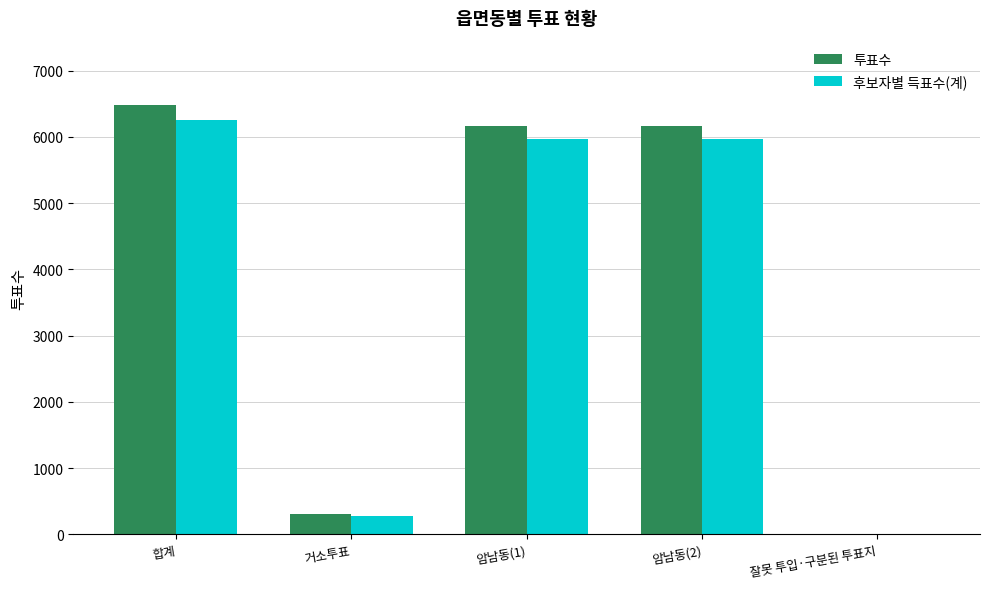

Which category has the highest value across all series?

합계